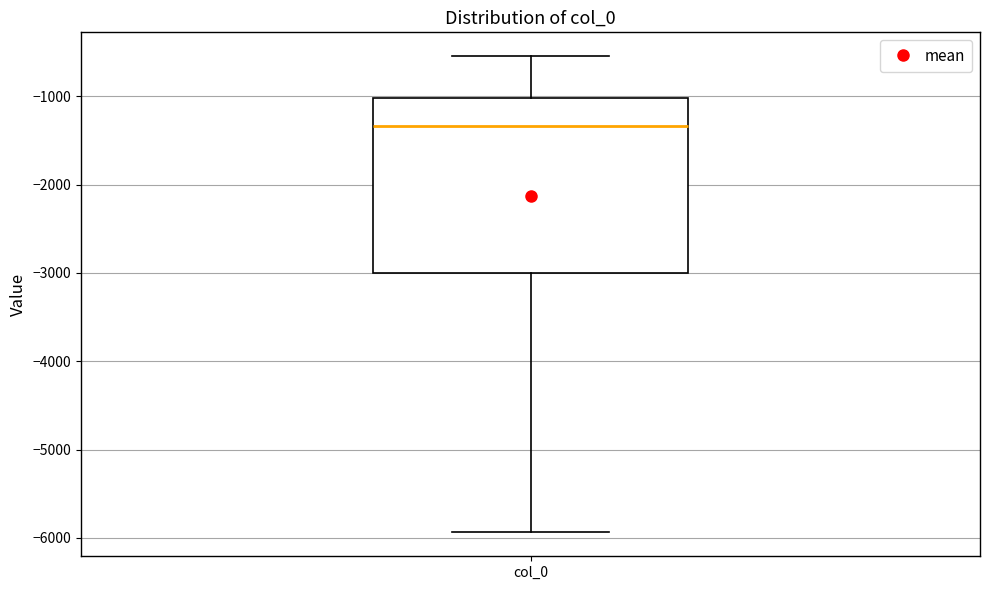

Transcribe this box plot: give where the median line is, the range the box spans, and where the two whiskers end, as read against the y-axis. The values are not printed on the chart, so give them approximately, as read against the axis.

median -1300, box -3000 to -1000, whiskers -5900 to -500